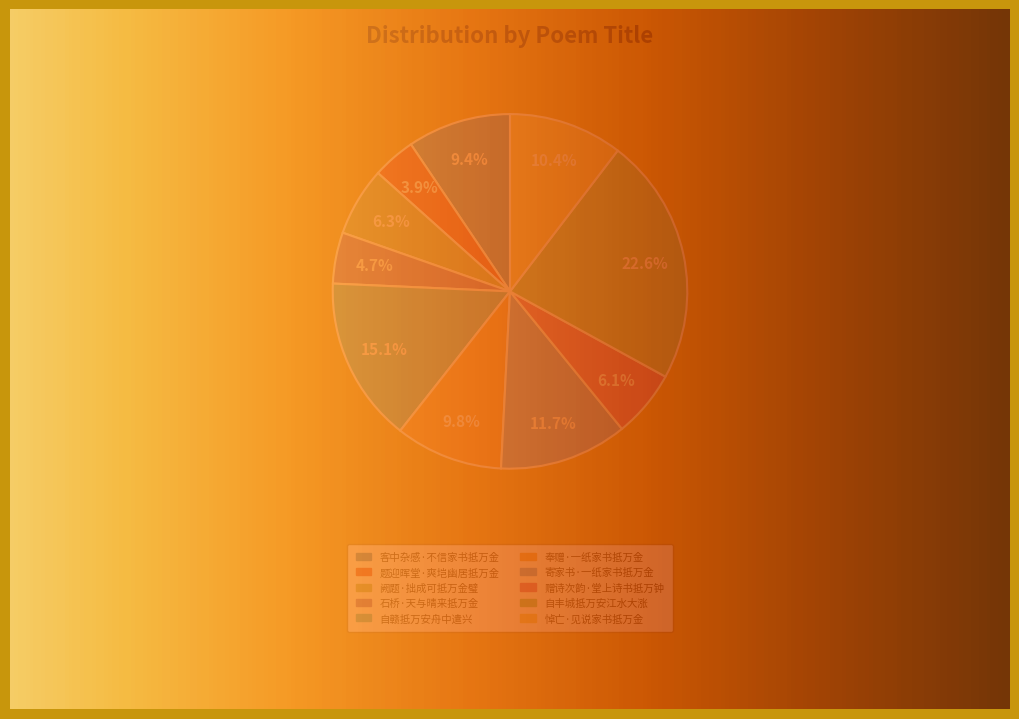

Combined, do 自赣抵万安舟中遣兴 and 石桥·天与晴来抵万金 account for over 50%?

No